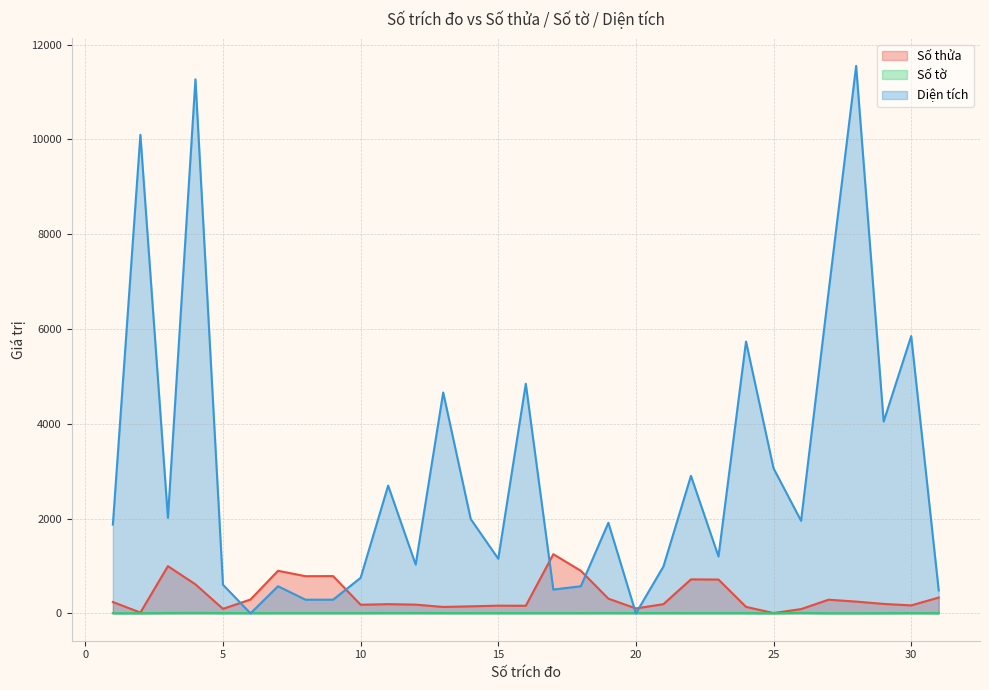

At how many categories does at least one series exceed 1875?

16